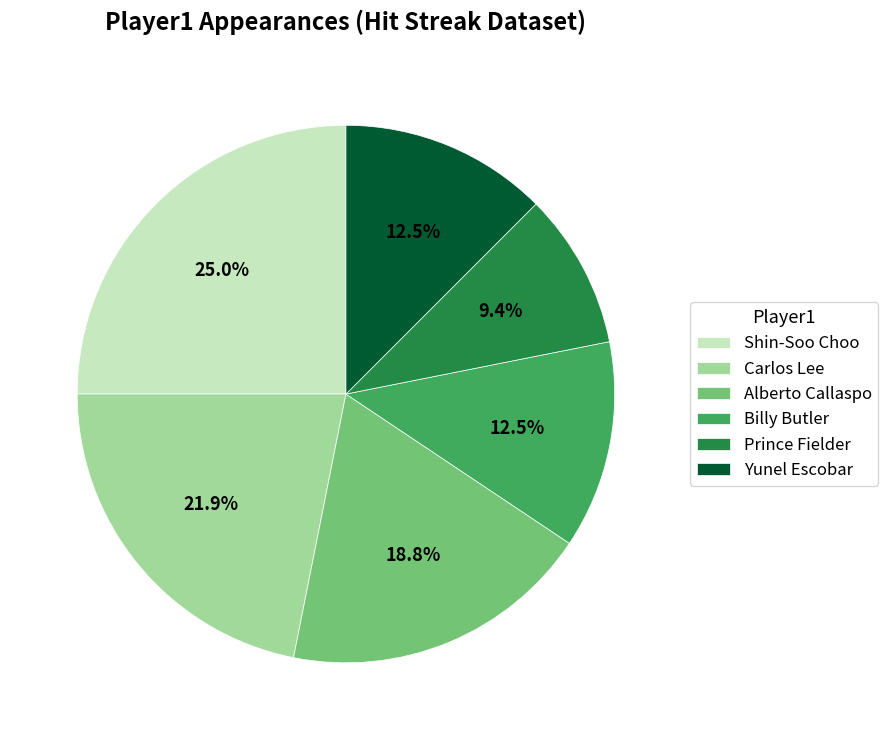

Which has a higher value, Alberto Callaspo or Billy Butler?

Alberto Callaspo